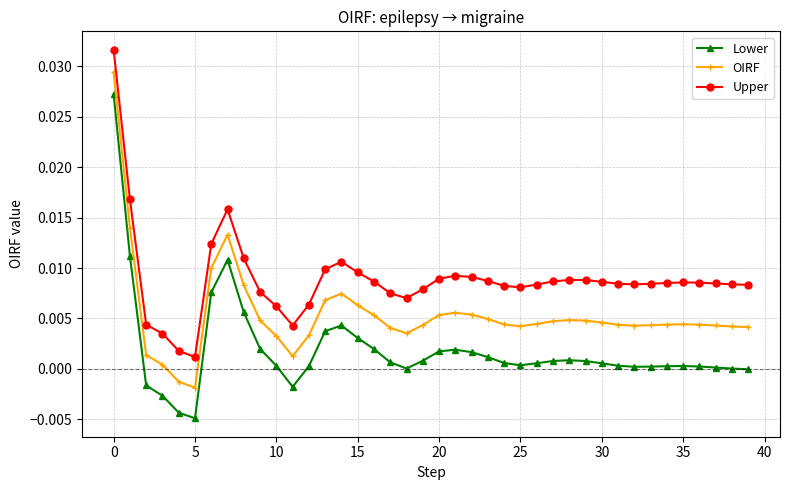

Which series has the largest range (max minus min)?

Lower